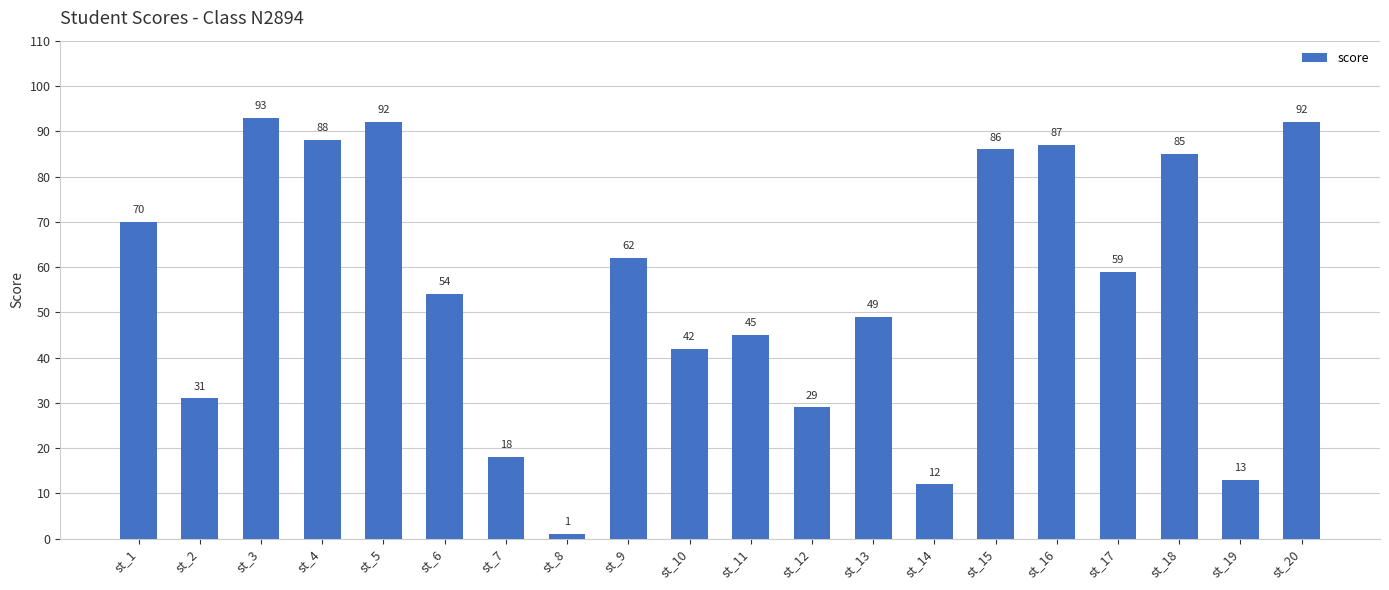

How many bars are there in total?

20